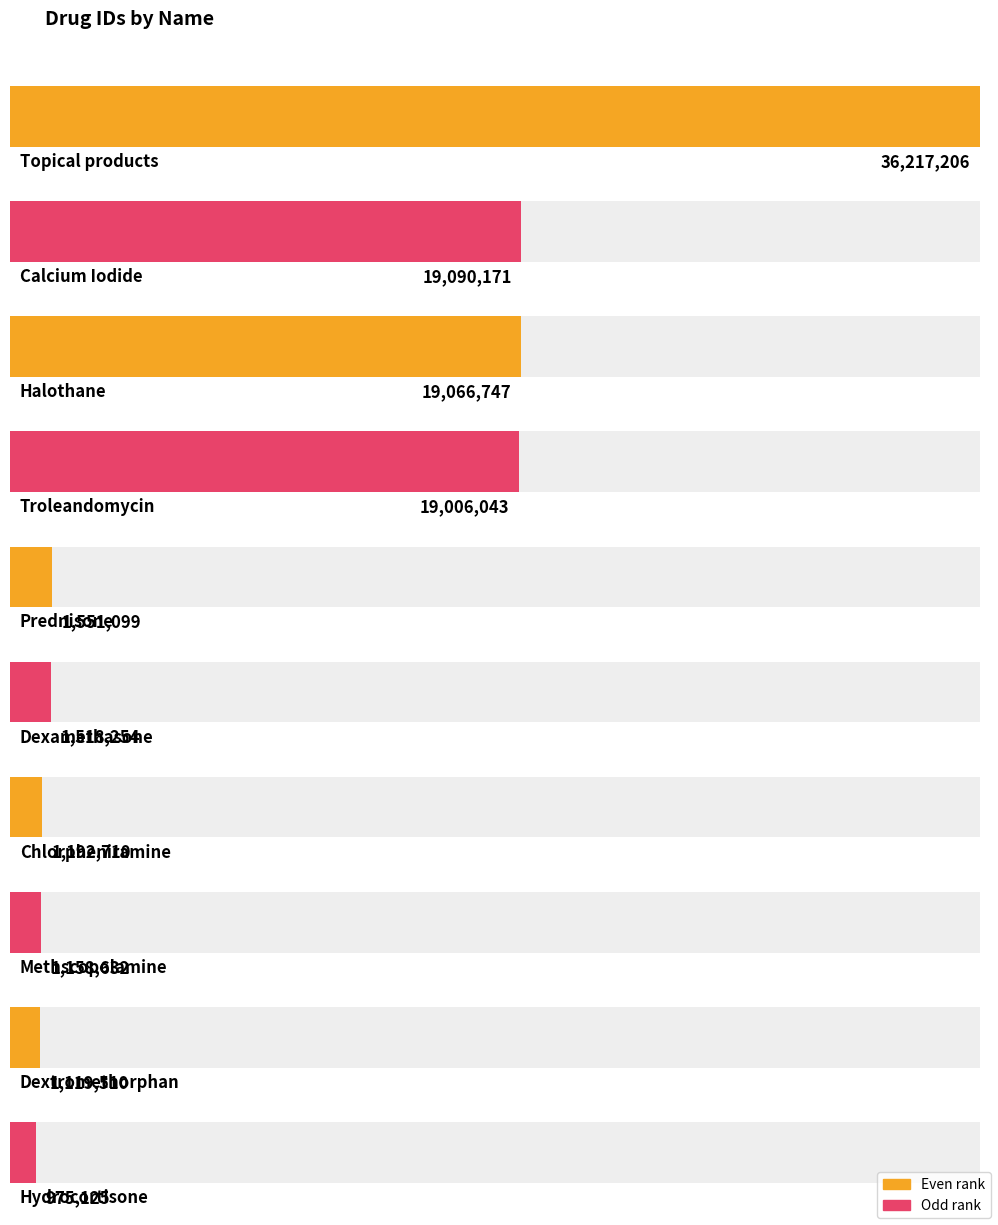

The value at Dextromethorphan is 1119510. True or false?

True